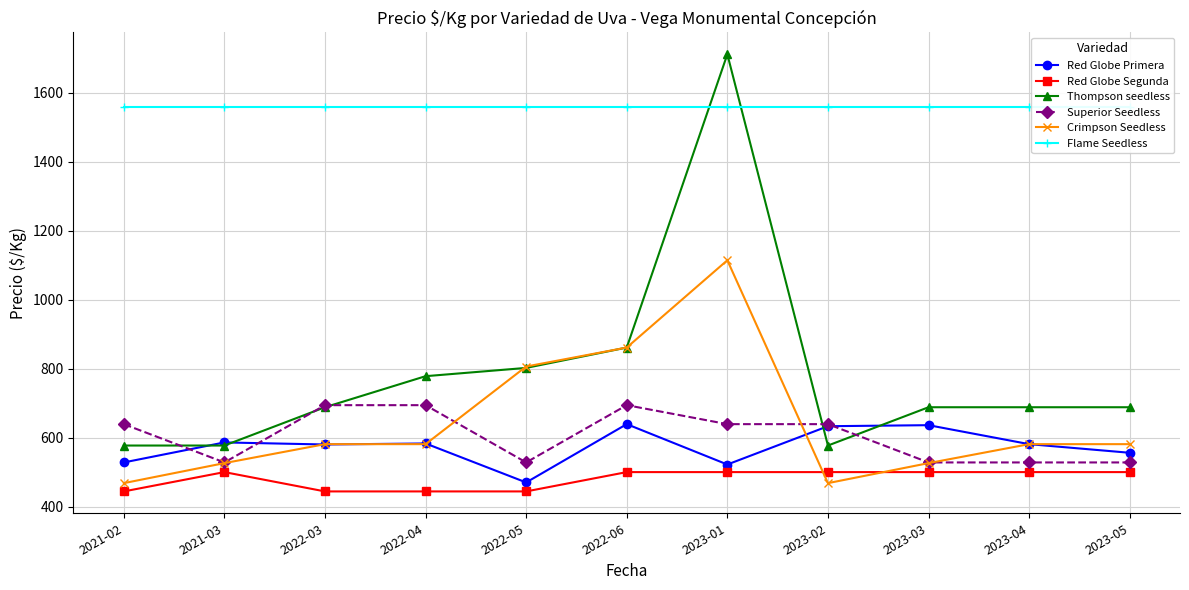

True or false: Superior Seedless and Flame Seedless intersect in this chart.

False